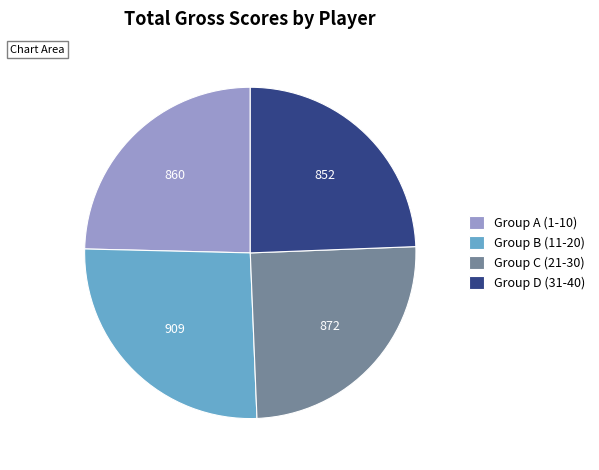

Is there a majority slice in this chart?

No